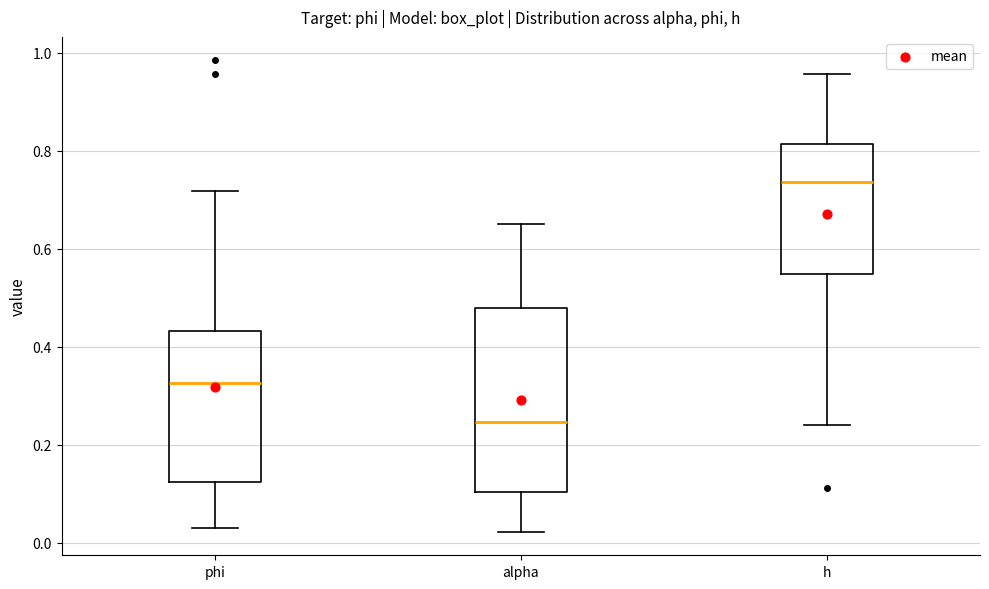

Which box is the tallest, from its lower edge to its upper edge?

alpha